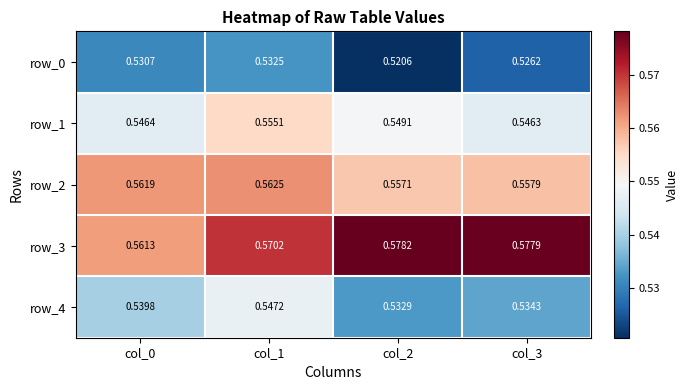

Count the number of data series in this chart.

5